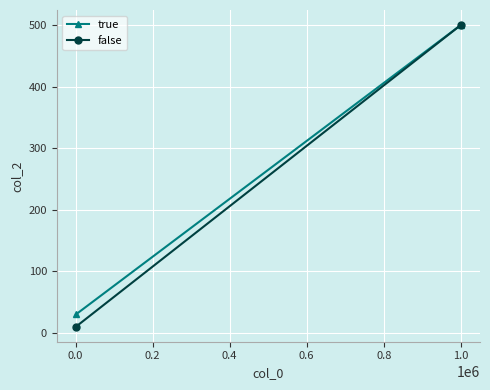

How many values in the false series are below 500?

1